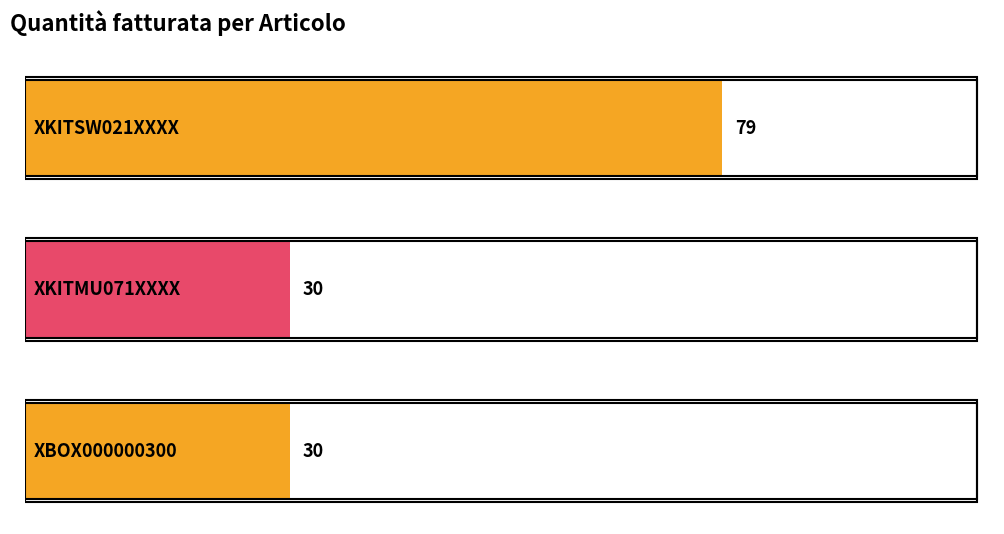

What is the value of the 1st bar from the left?

79